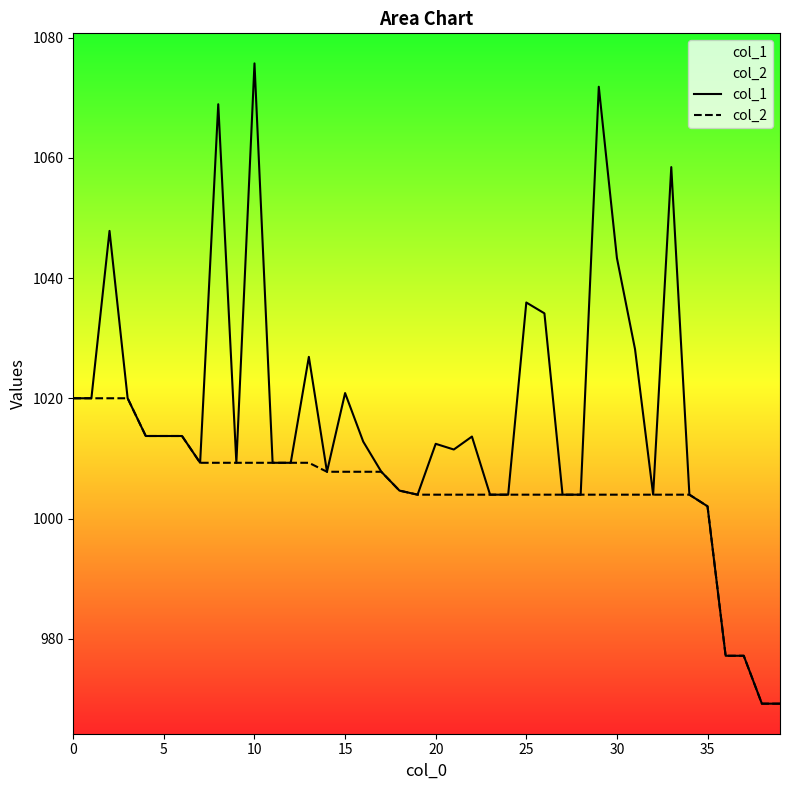

What is the value of the col_1 point at the 35th from the left?

1004.0